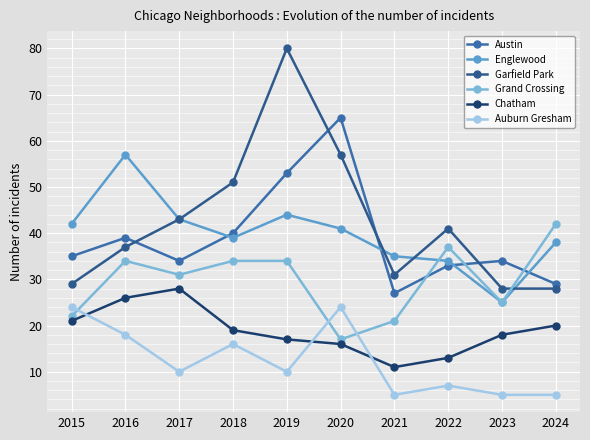

At how many categories does at least one series exceed 6?

10